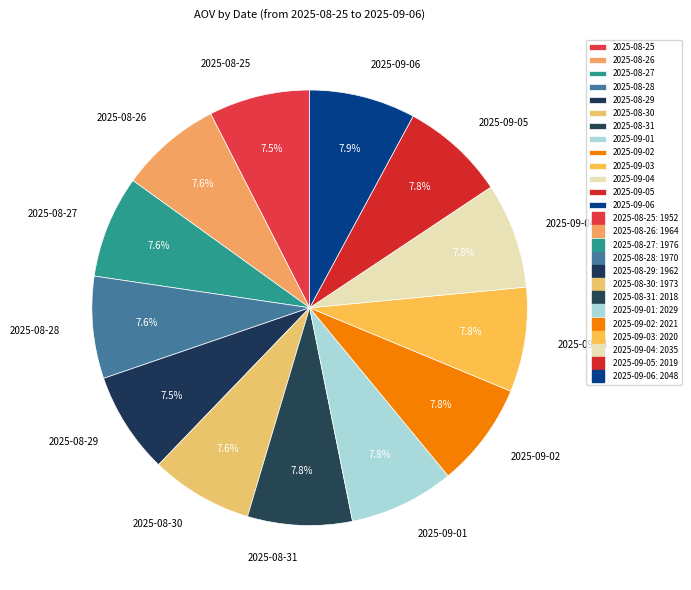

Is there any slice that represents more than half of the pie?

No